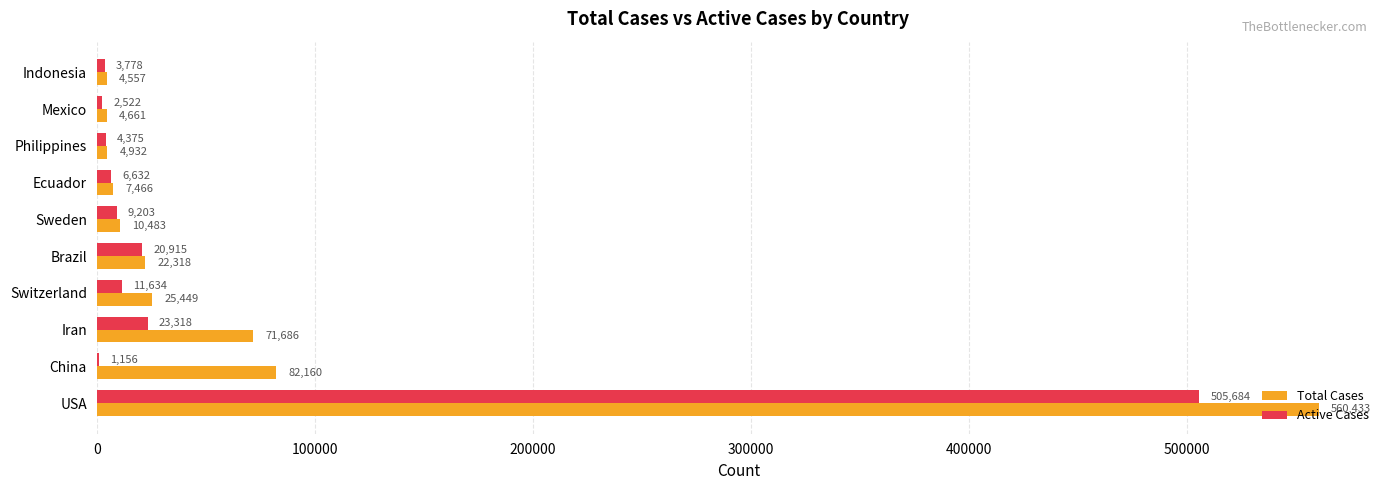

The value of Active Cases at USA is 776872. True or false?

False